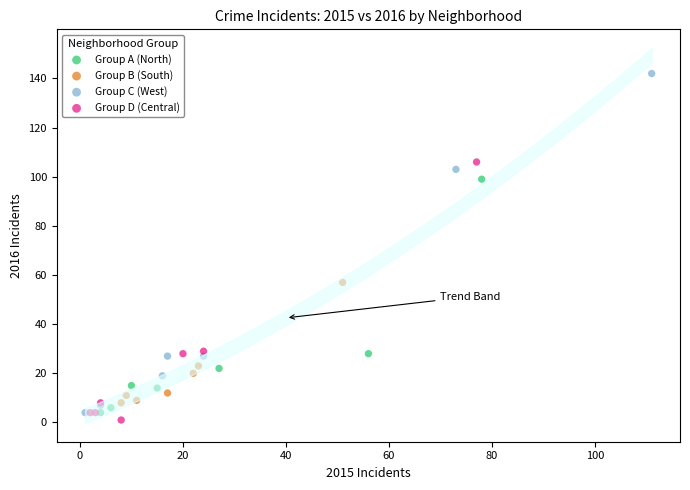

Which series reaches the minimum Y coordinate?

Group D (Central)